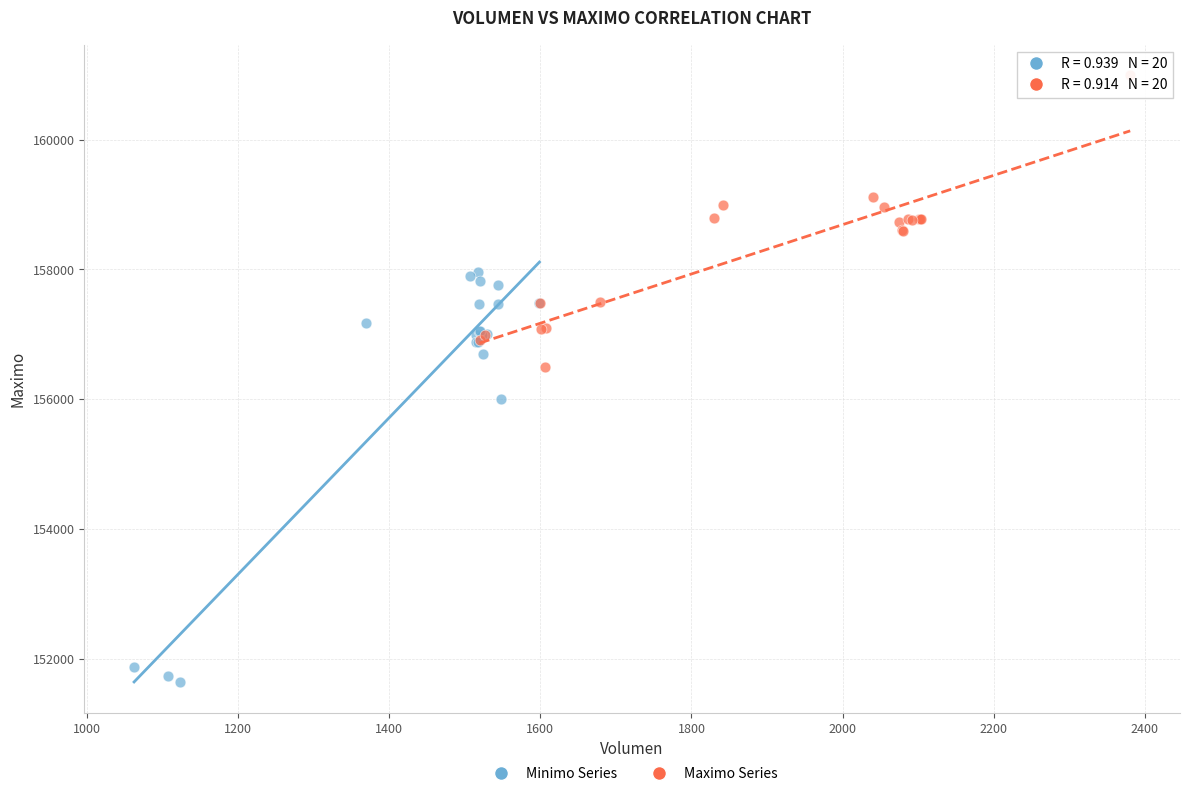

Which series contains the highest Y value?

Maximo Series